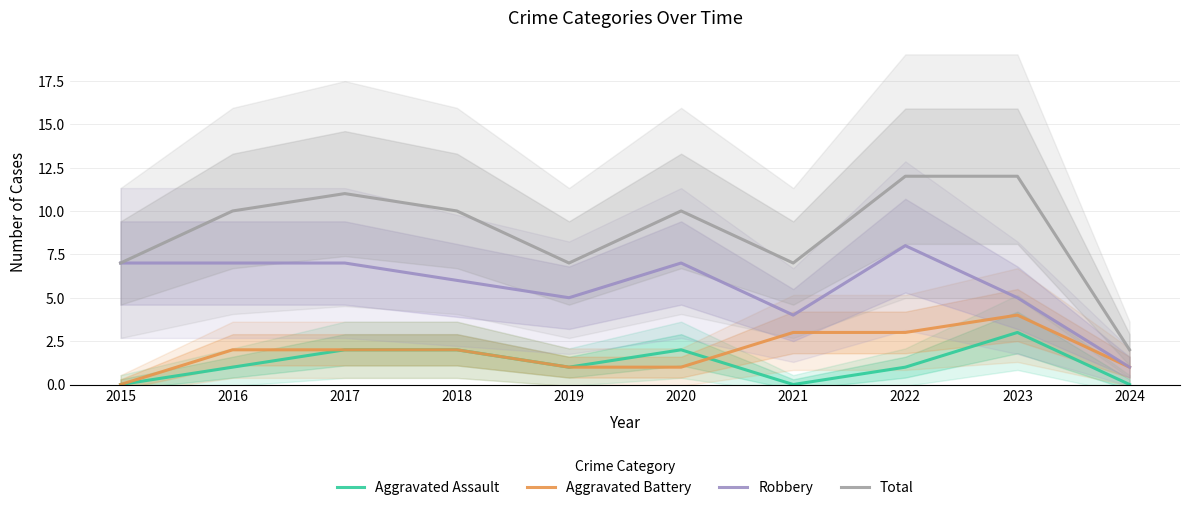

At which category is the sum across all series the highest?

2022